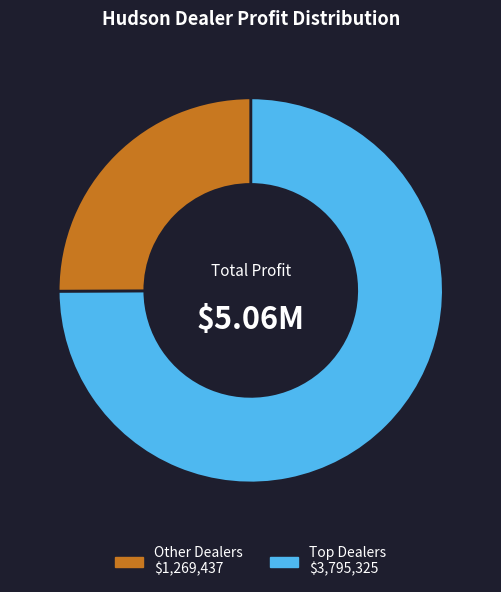

Is there a majority slice in this chart?

Yes